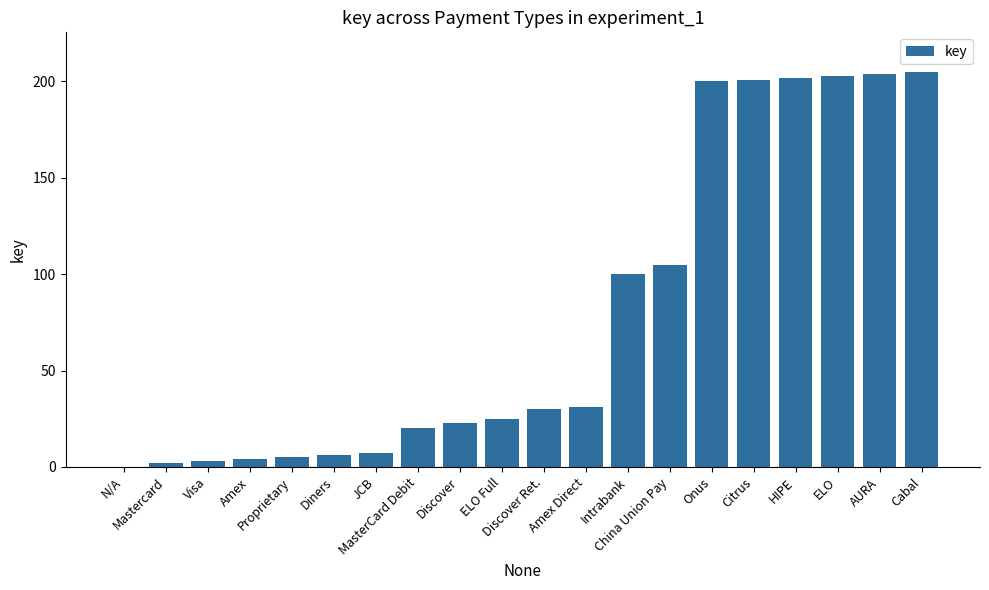

True or false: the data shows 200 at Onus.

True